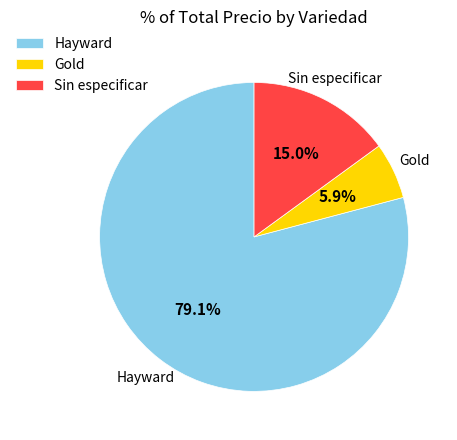

What is the total percentage of Gold and Sin especificar?

20.9%